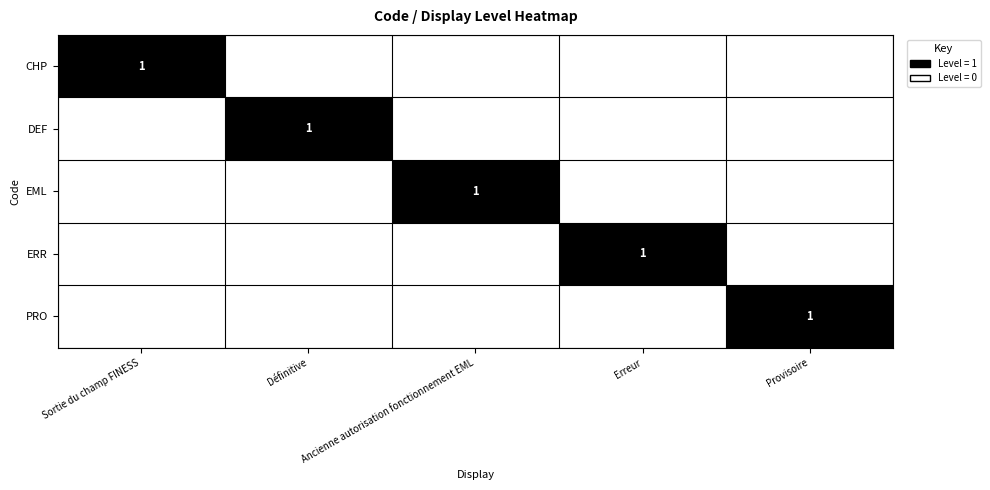

At Définitive, list the series in order from smallest to largest.

CHP, EML, ERR, PRO, DEF